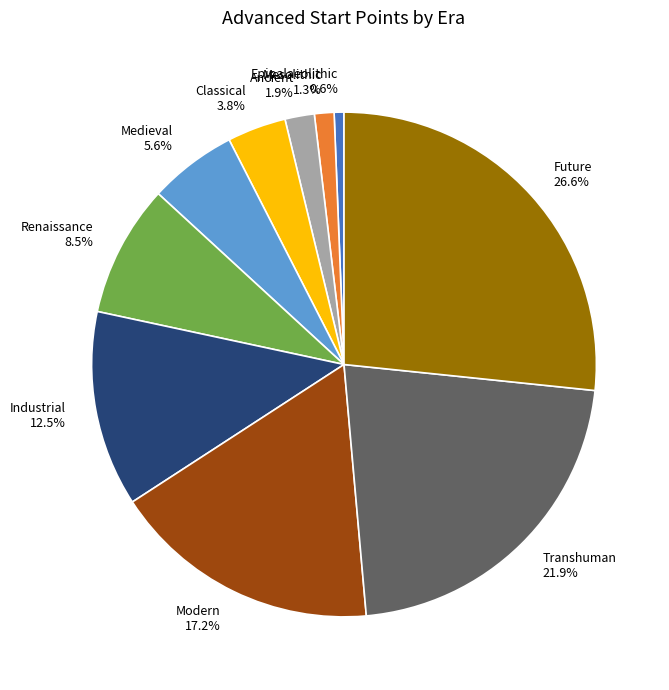

What percentage is NOT represented by Ancient?

98.1%